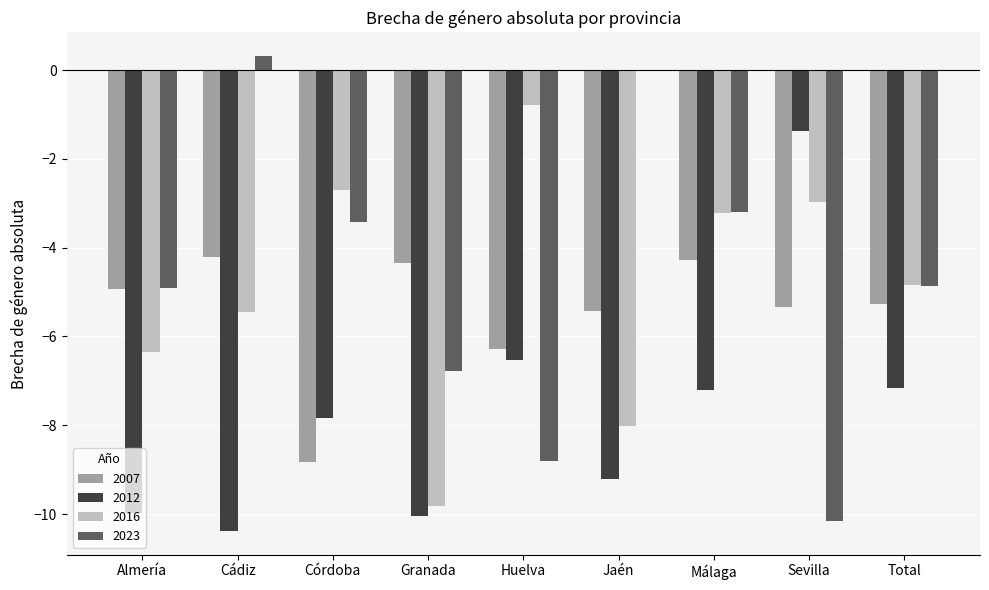

Where does the 2016 series first go above -4?

Córdoba